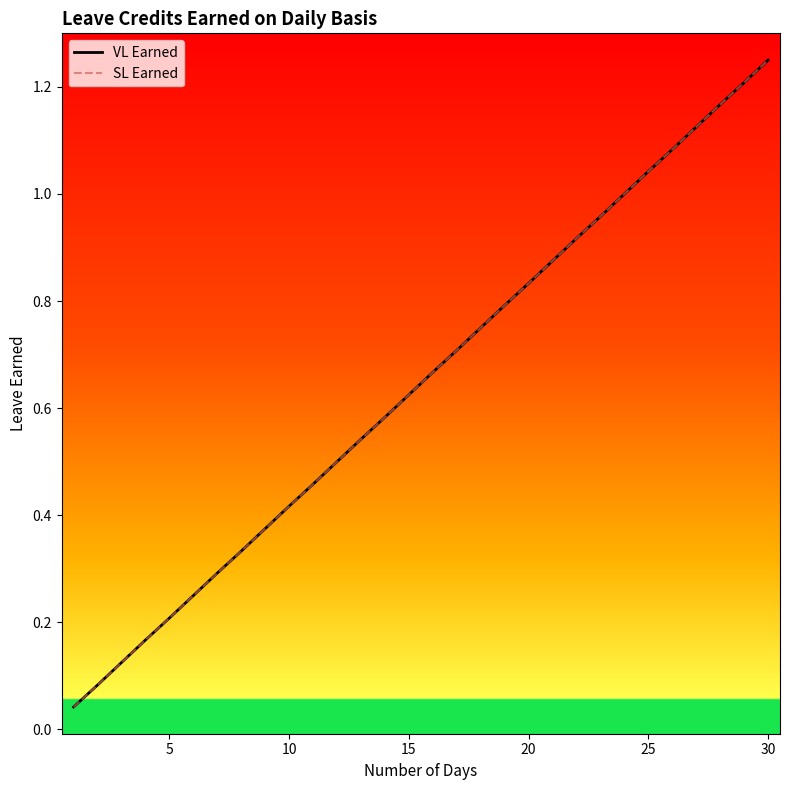

What is the value of the SL Earned point at the 5th from the left?

0.2